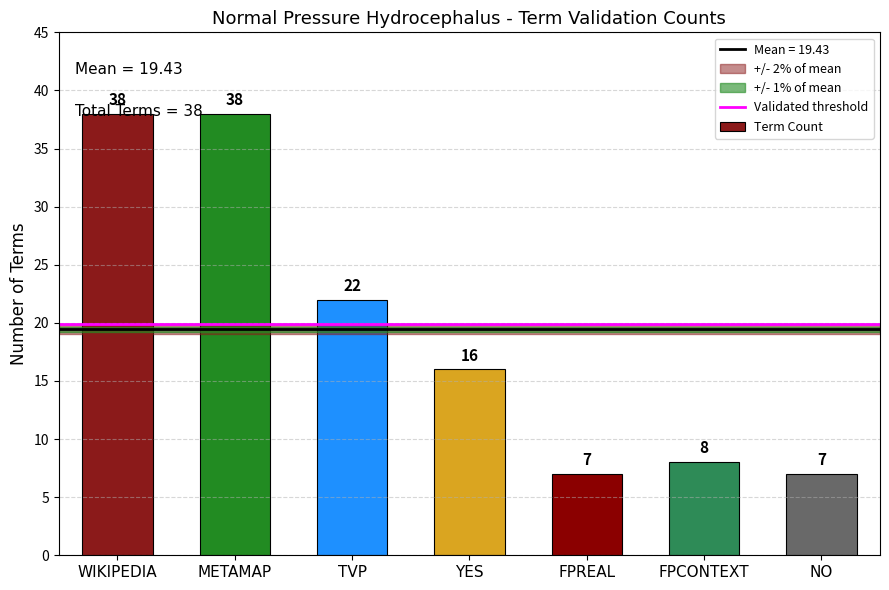

What is the change in value from YES to NO?

-9